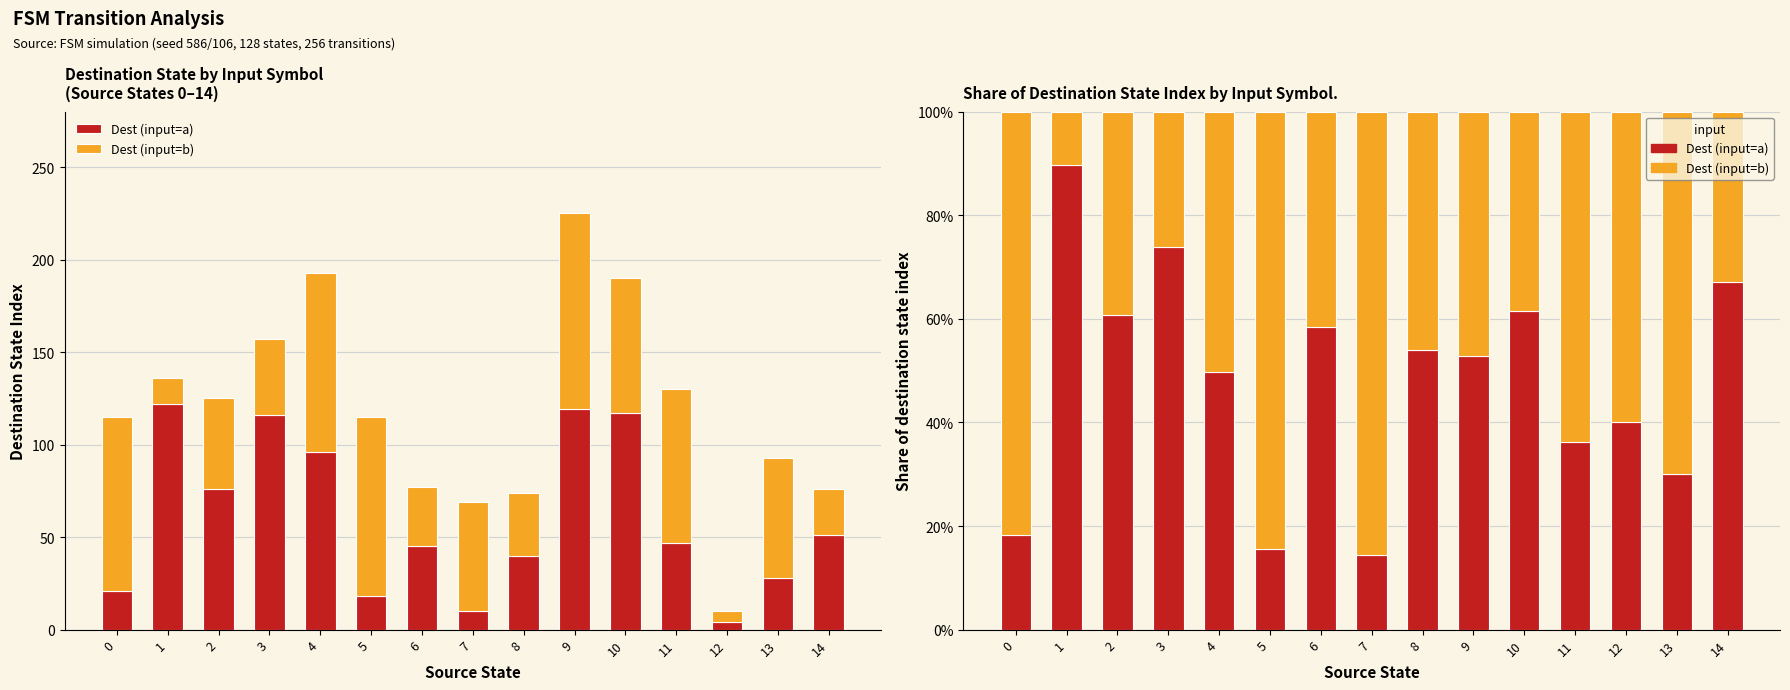

What is the value of the Dest (input=b) bar at the 2nd from the left?

10.3